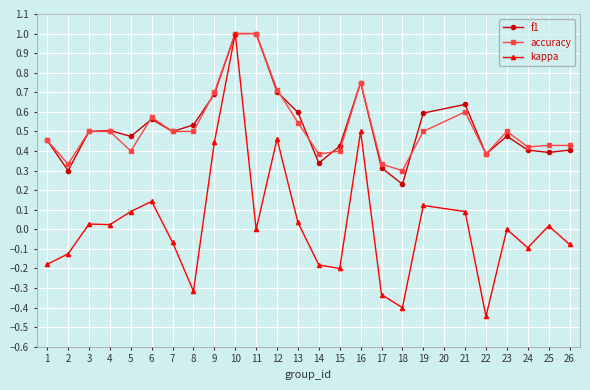

What is the difference between the maximum and minimum values in the kappa series?

1.4